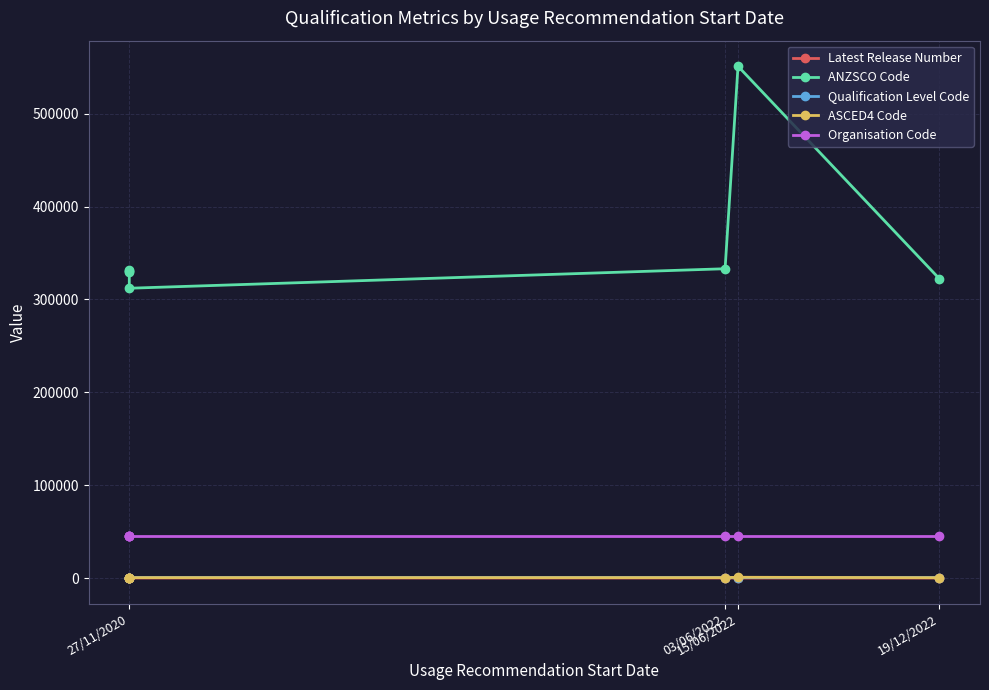

What are all the series names shown in the legend?

Latest Release Number, ANZSCO Code, Qualification Level Code, ASCED4 Code, Organisation Code